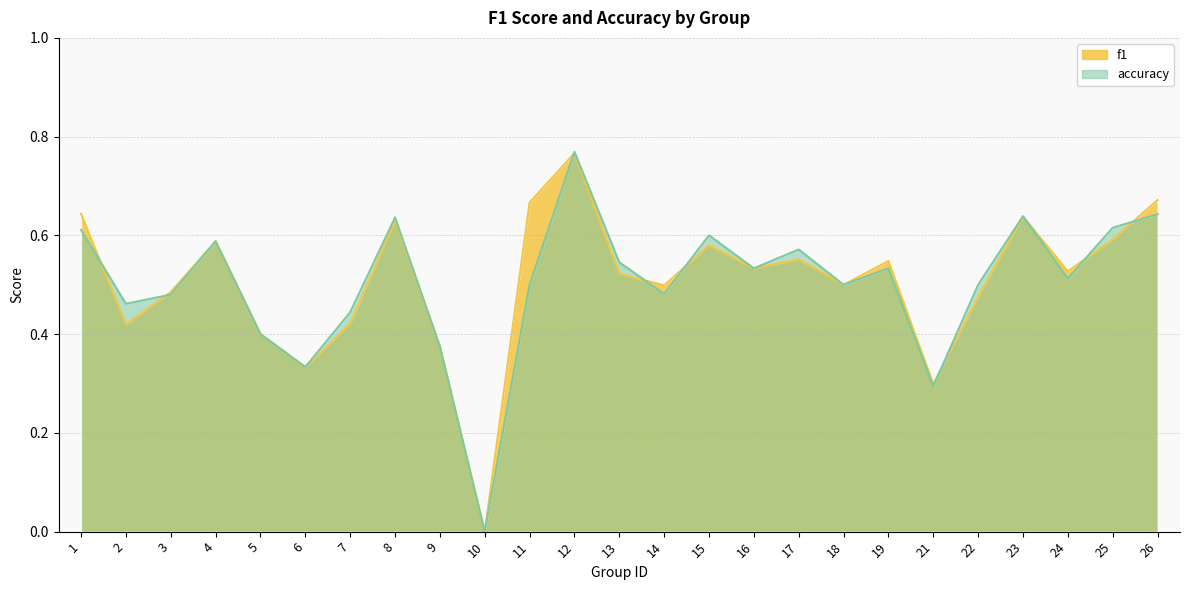

How many lines are shown in the chart?

2